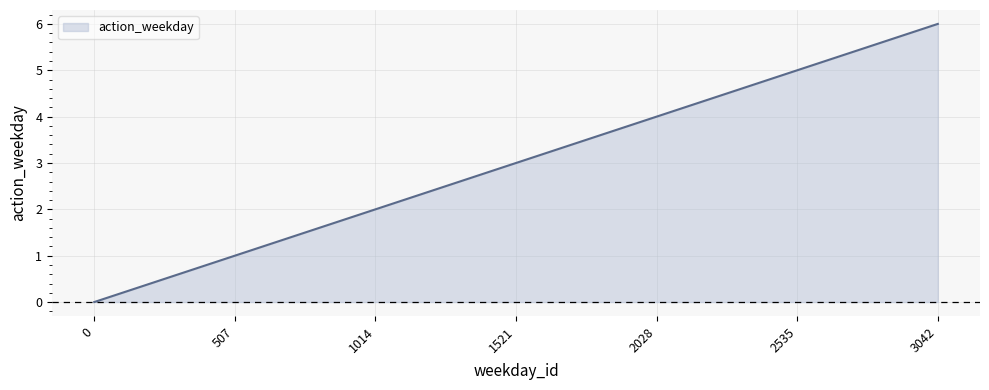

How many values are above zero?

6